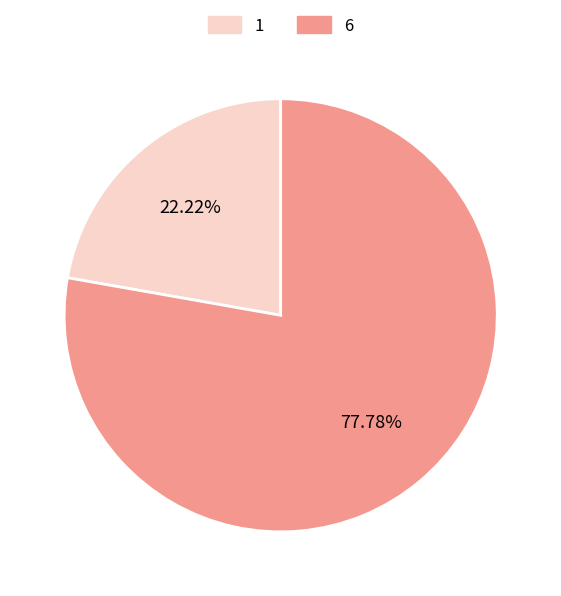

Is 6 the majority of the pie?

Yes